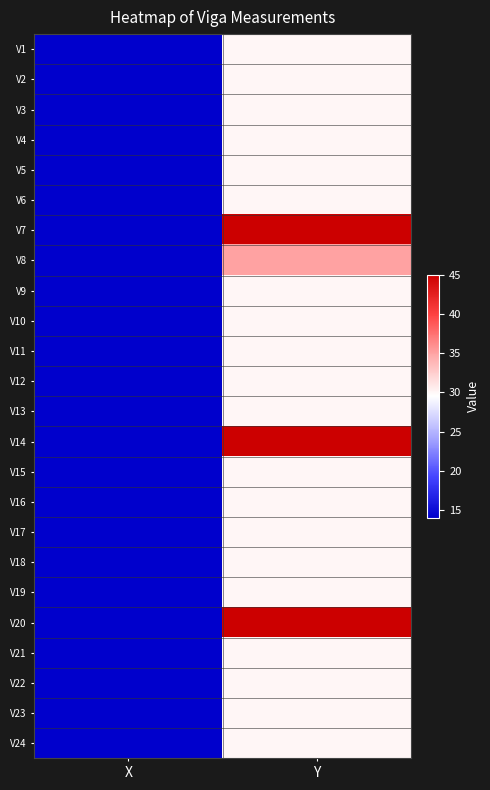

At how many categories does at least one series exceed 15?

1